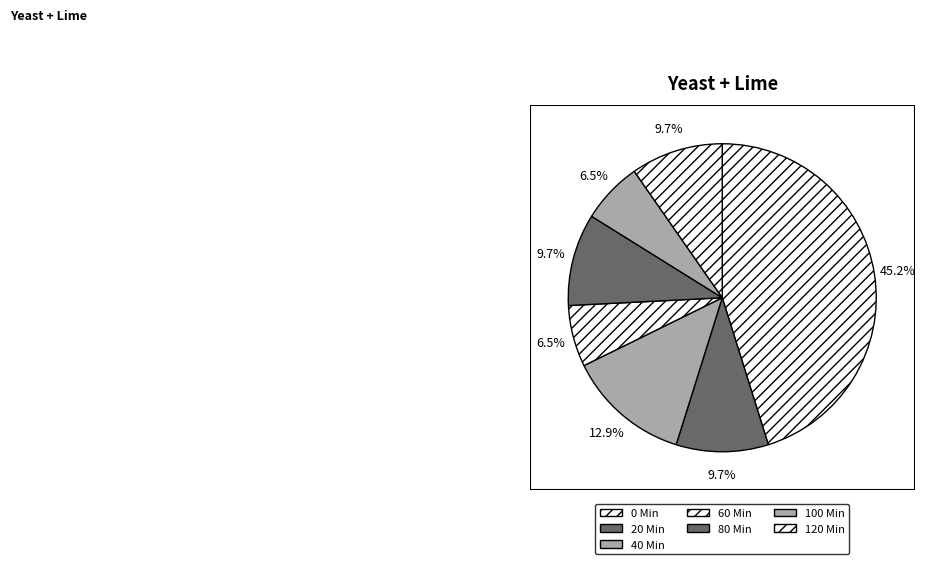

How many segments does this pie chart have?

7